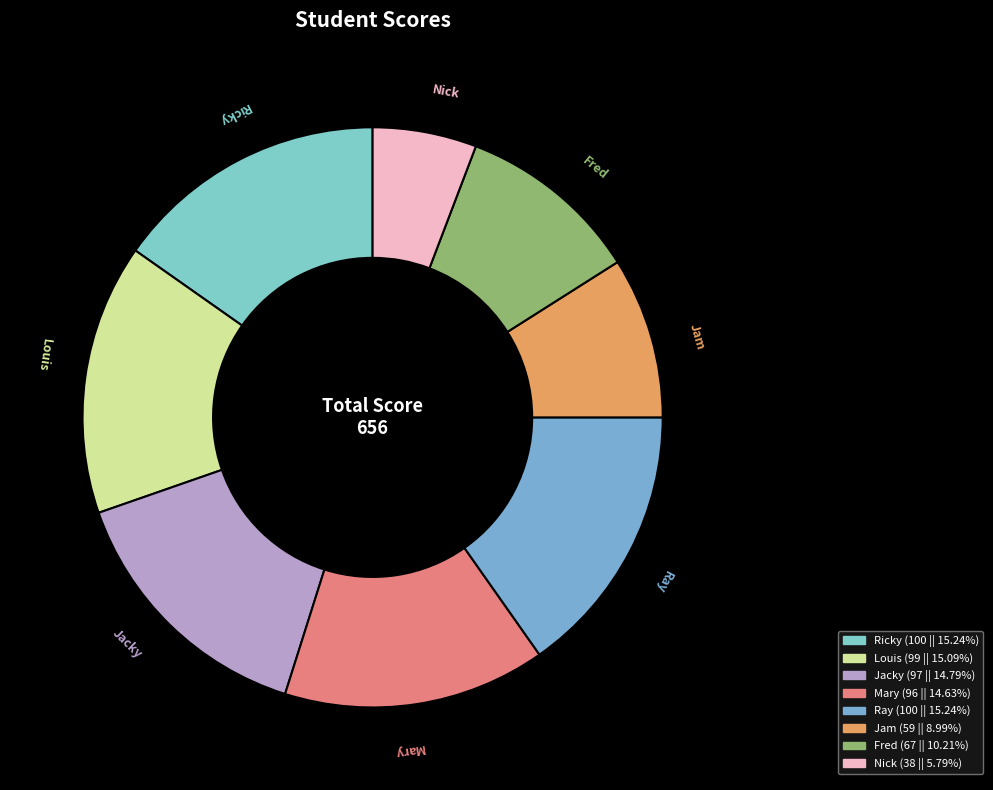

Which slice is the smallest?

Nick